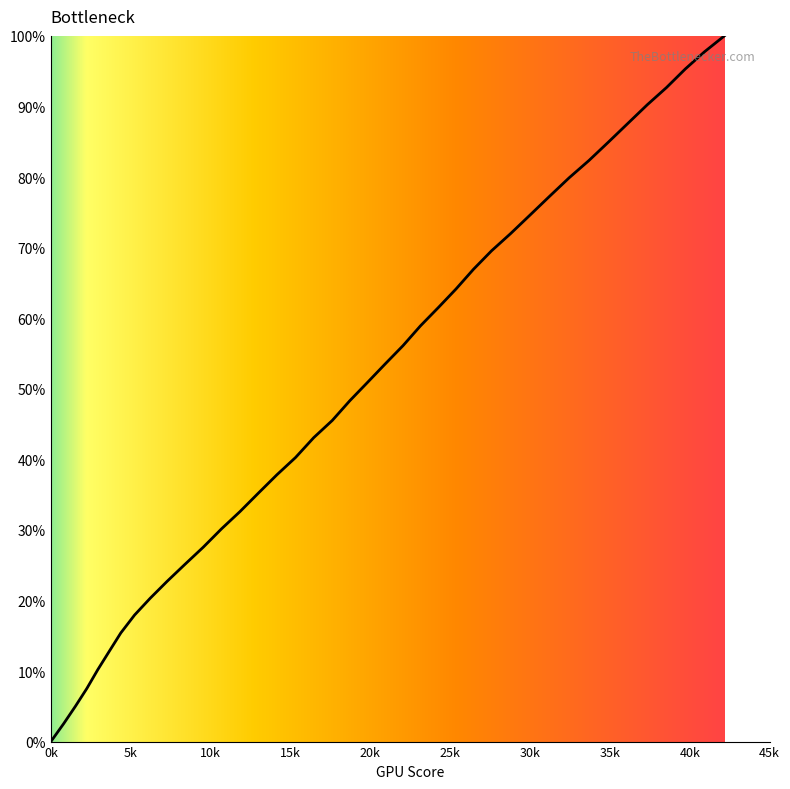

What is the maximum value shown in the chart?

100.0